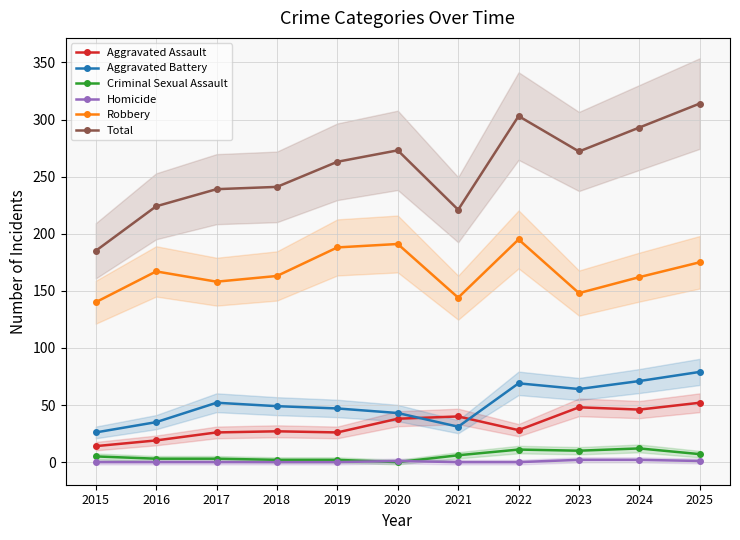

How many lines are shown in the chart?

6